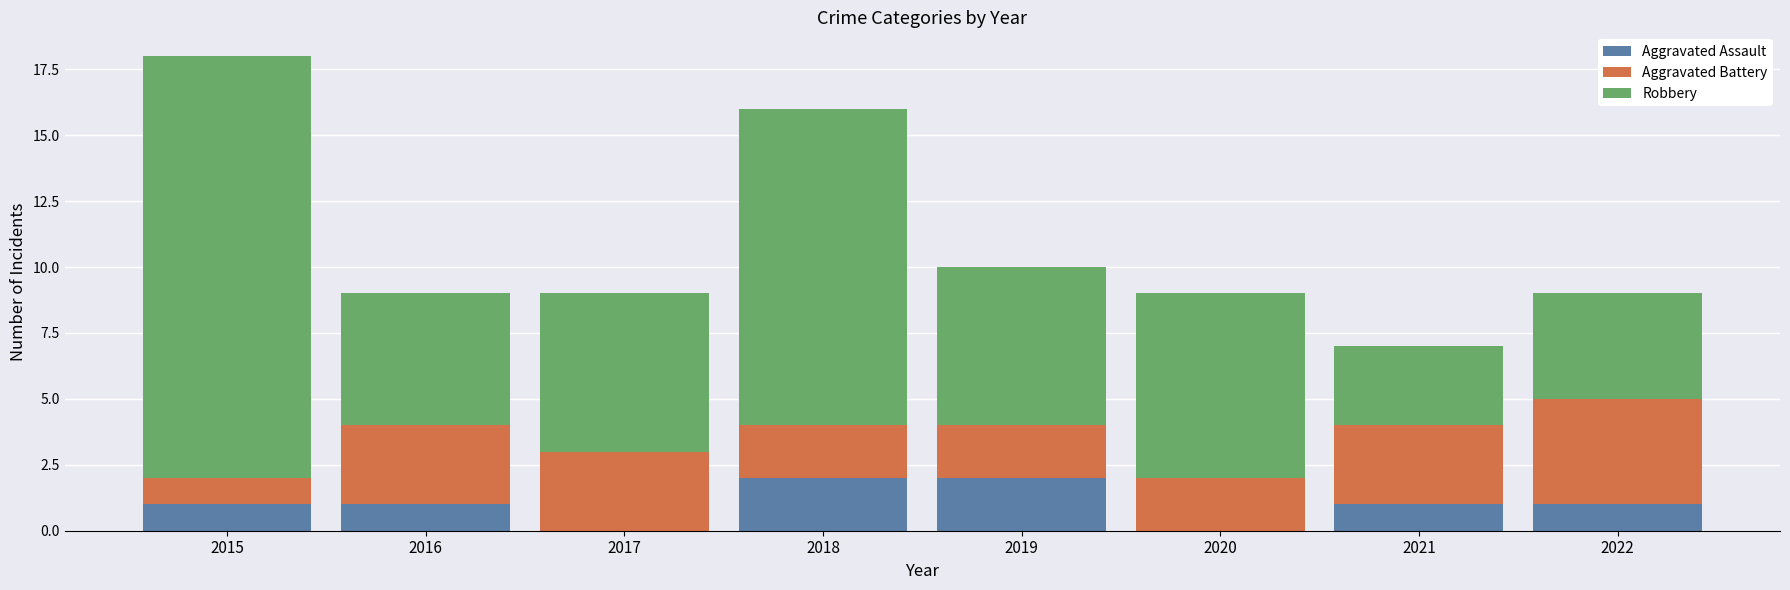

What is the sum of all Aggravated Assault values?

8